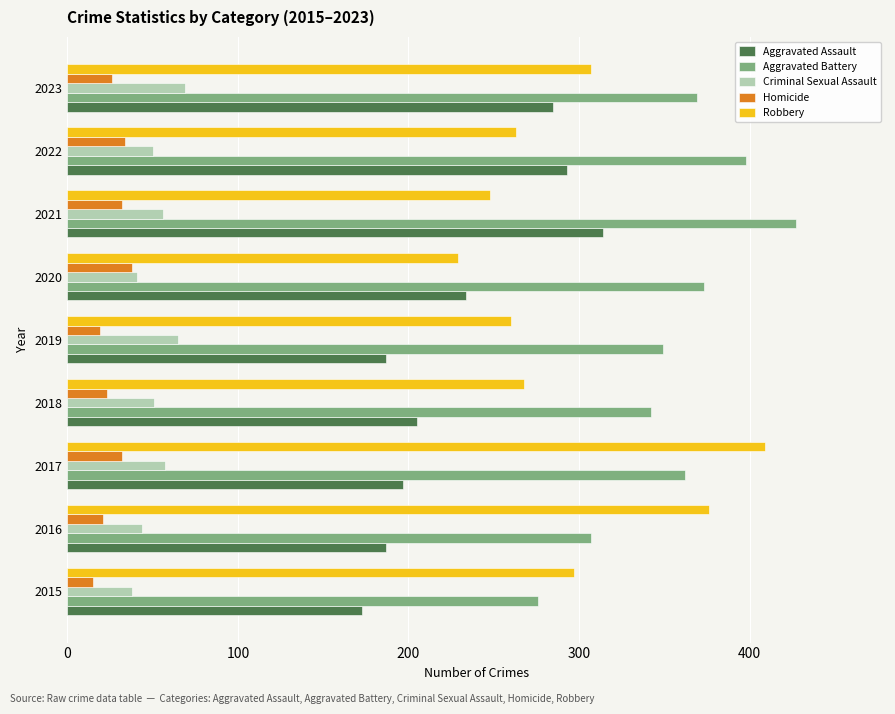

What value does the Robbery series have at 2023?

307